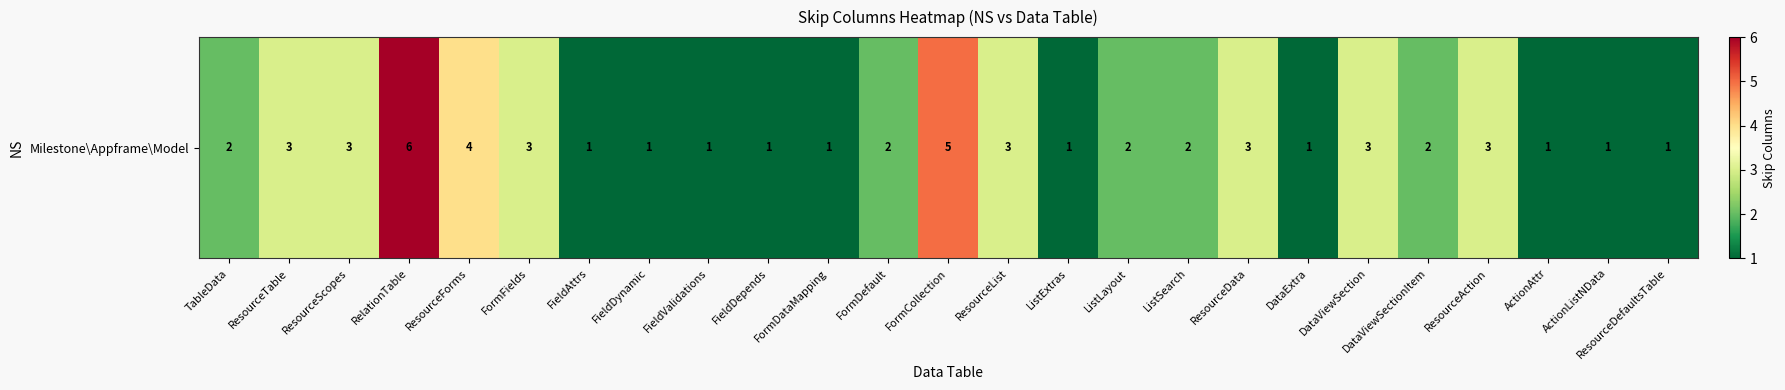

Reading right to left, what are all the values shown in this chart?

ResourceDefaultsTable=1	ActionListNData=1	ActionAttr=1	ResourceAction=3	DataViewSectionItem=2	DataViewSection=3	DataExtra=1	ResourceData=3	ListSearch=2	ListLayout=2	ListExtras=1	ResourceList=3	FormCollection=5	FormDefault=2	FormDataMapping=1	FieldDepends=1	FieldValidations=1	FieldDynamic=1	FieldAttrs=1	FormFields=3	ResourceForms=4	RelationTable=6	ResourceScopes=3	ResourceTable=3	TableData=2